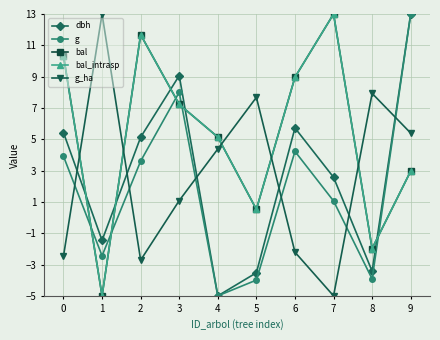

True or false: bal has a value of 5.1 at 4.

True